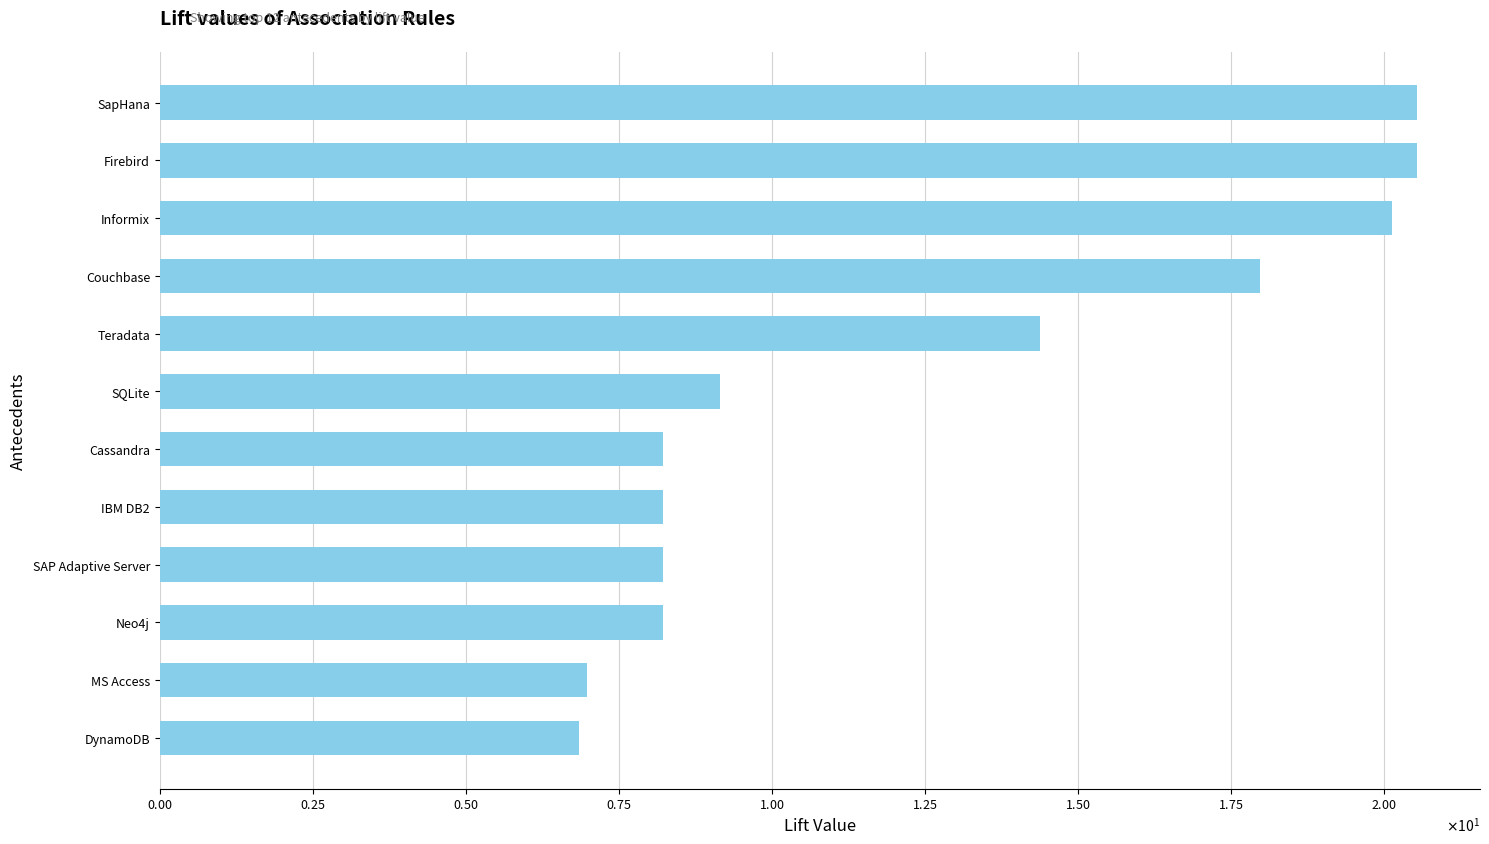

What is the greatest value displayed?

20.5